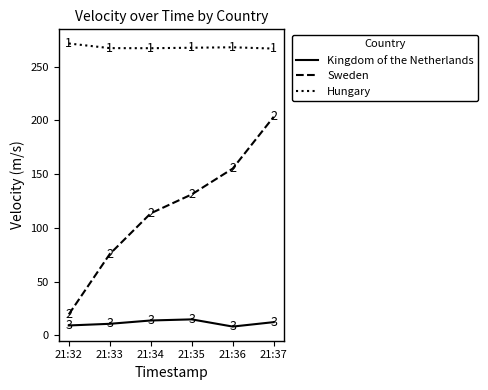

Where does the Hungary series first go above 267?

21:32